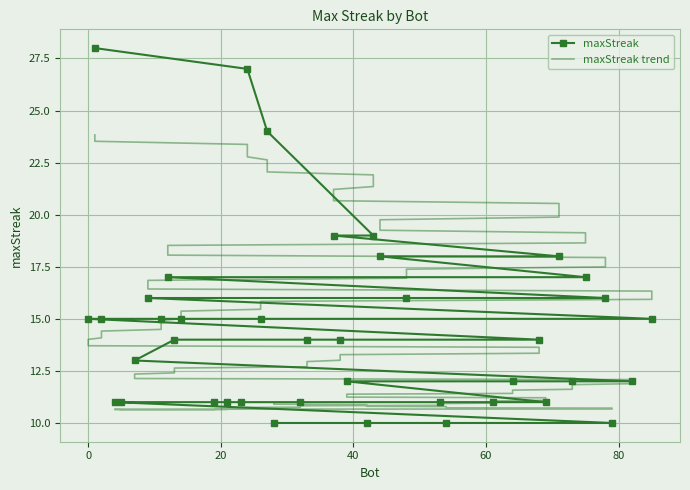

What is the value of the 30th point from the left?

11